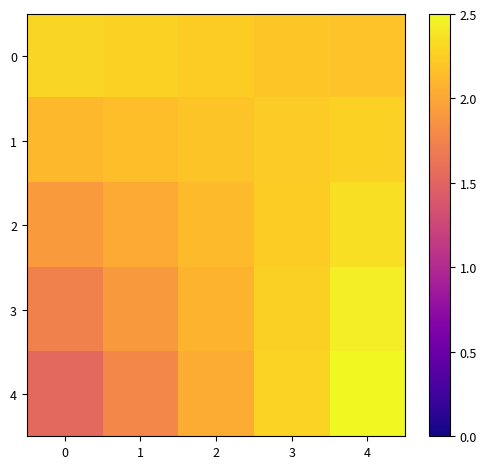

Rank the series at 0 from highest to lowest value.

0, 1, 2, 3, 4